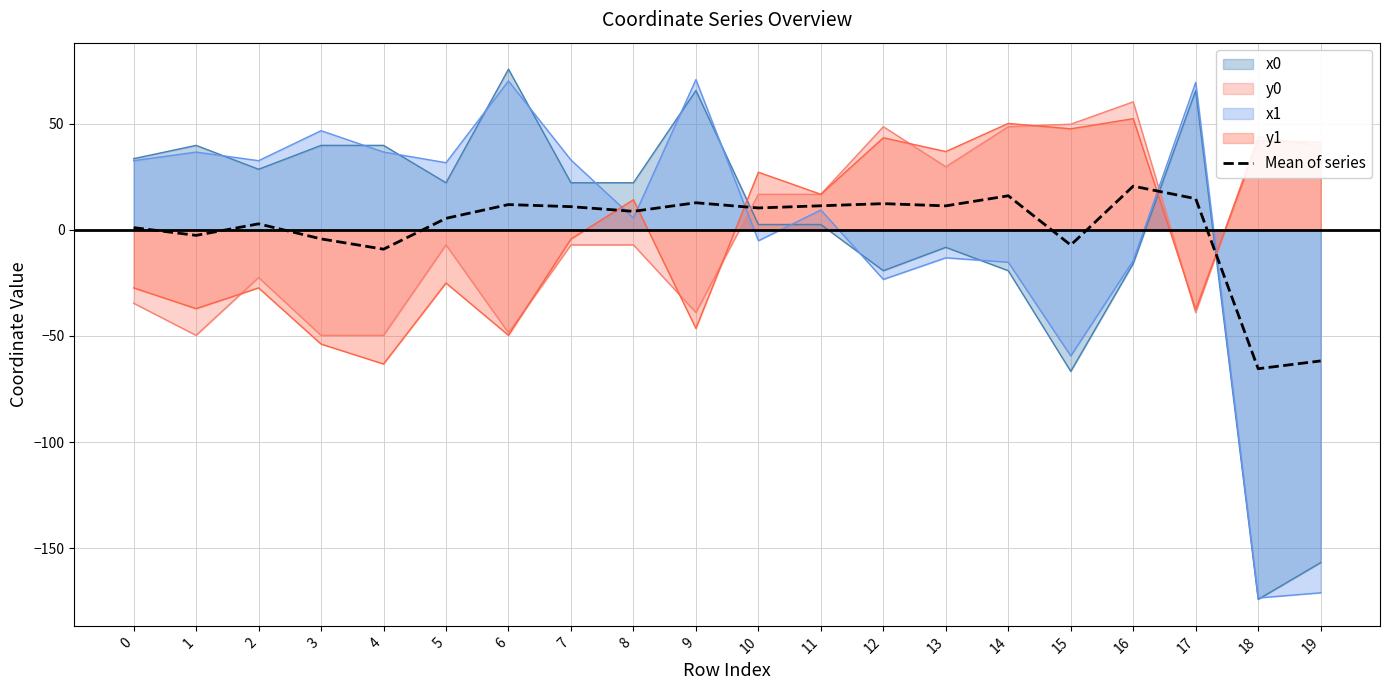

The chart shows a value of 8.3 at 9. True or false?

False